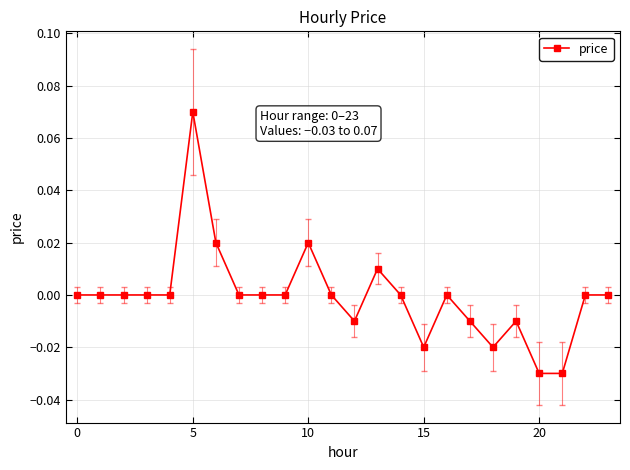

True or false: there are more than 0 points higher than both neighbors.

True